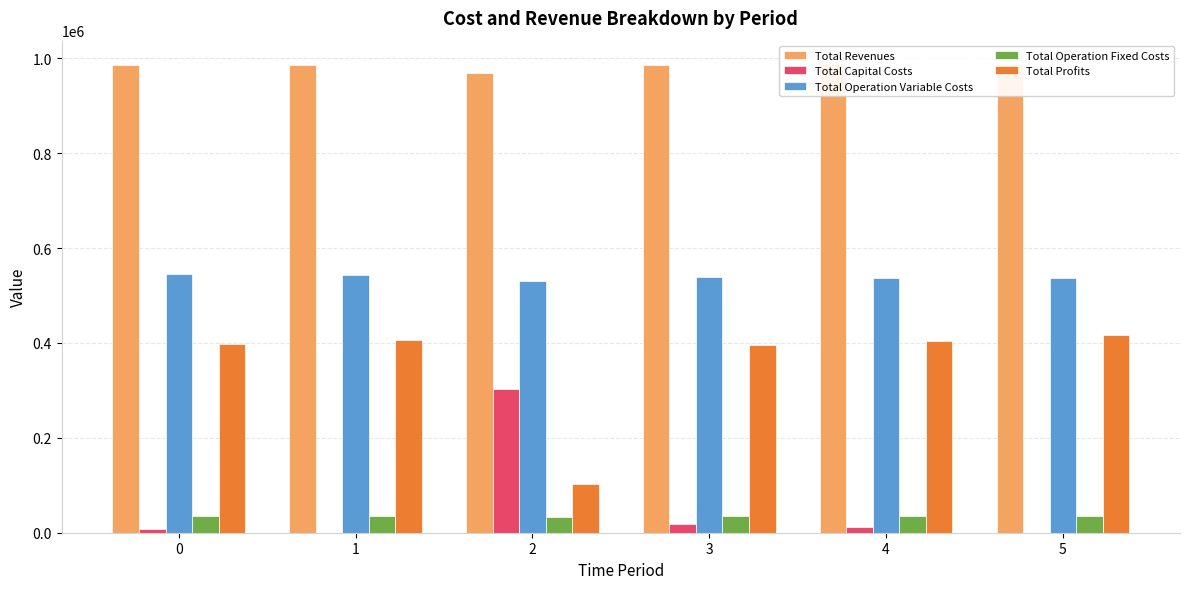

How many data points in Total Operation Variable Costs are less than 538051?

3